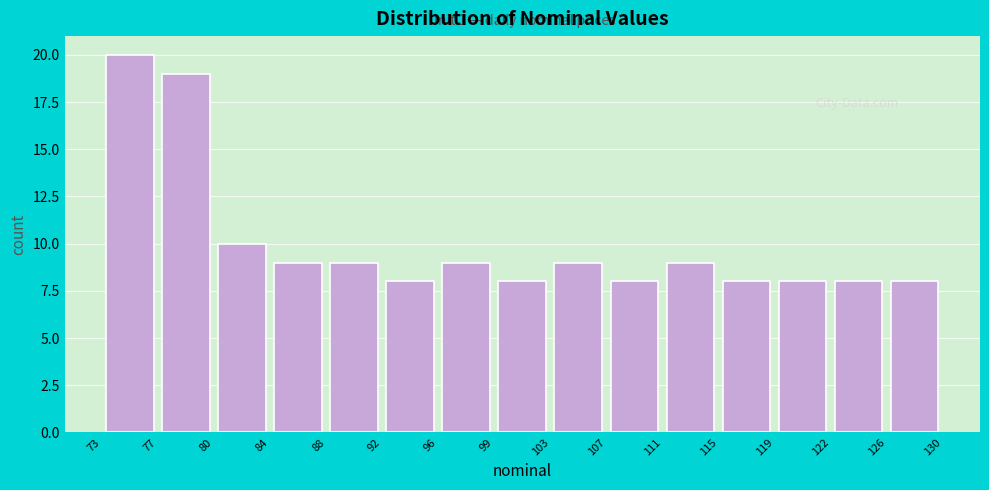

Over which range of the x-axis is the bar tallest?

73 to 77